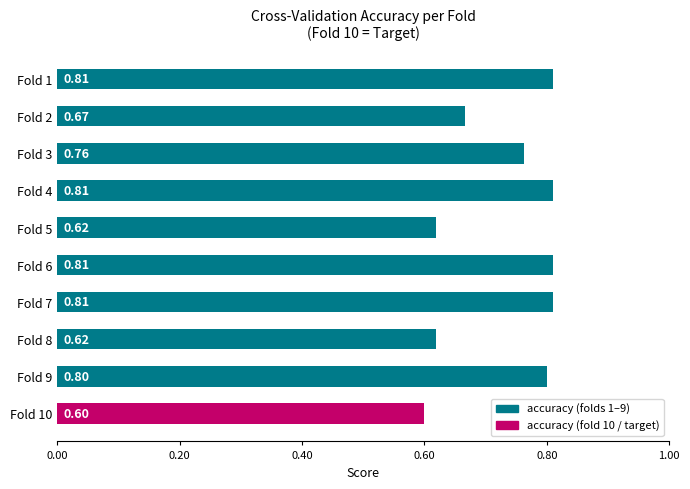

What is the sum of all values?

7.3